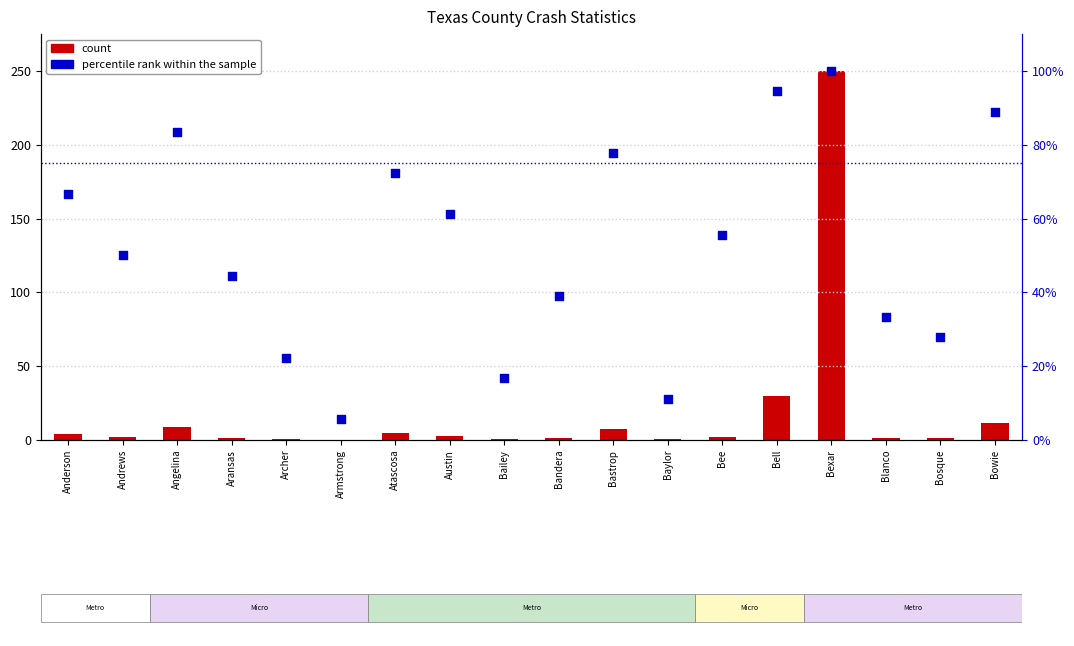

Which series reaches the maximum Y coordinate?

count